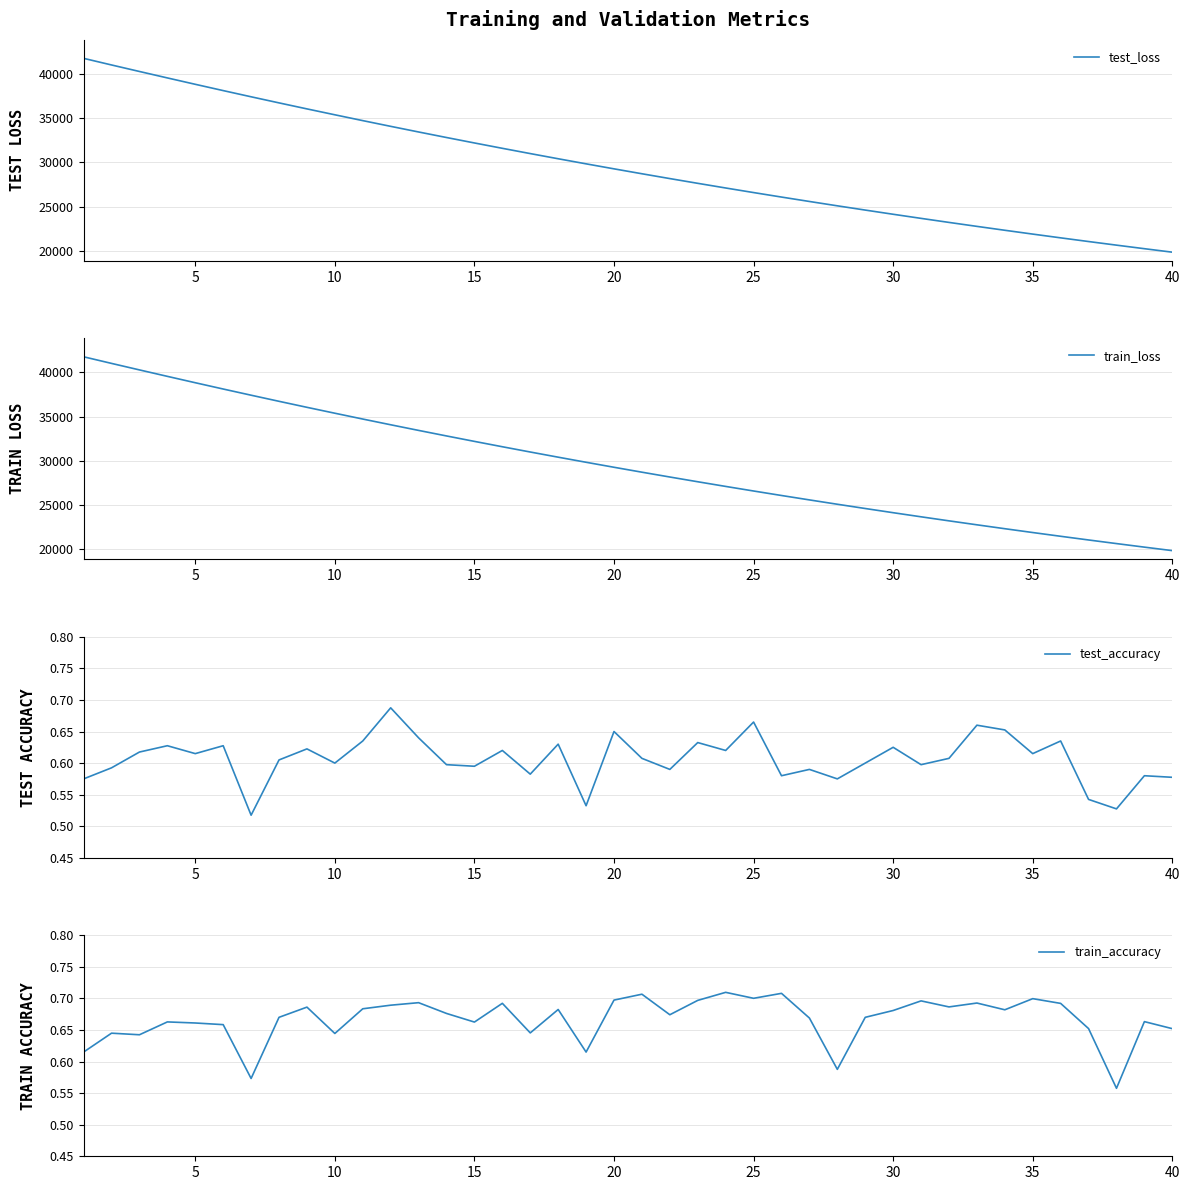

What is the average value of the train_accuracy series?

0.7